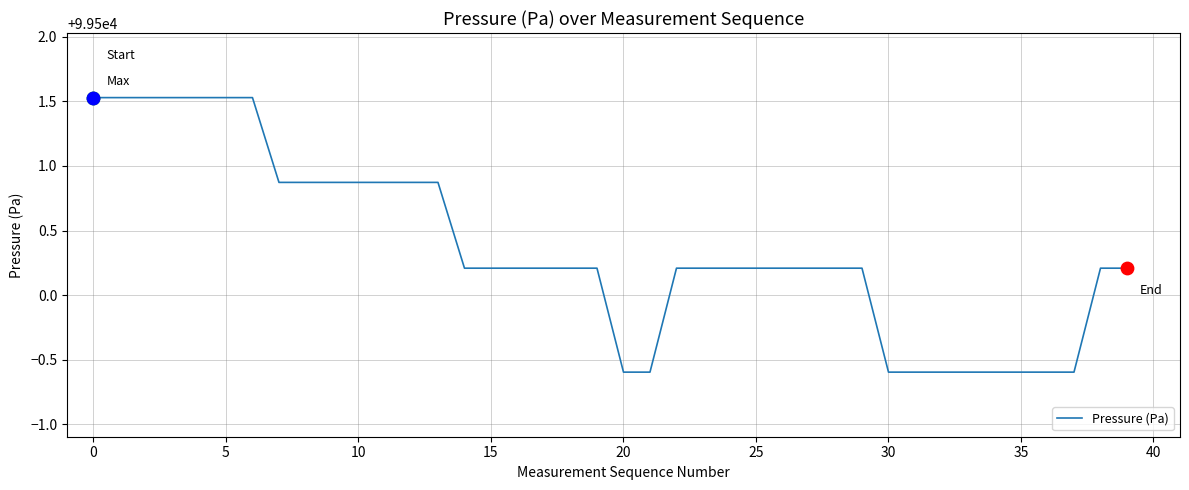

What is the maximum value shown in the chart?

99501.5